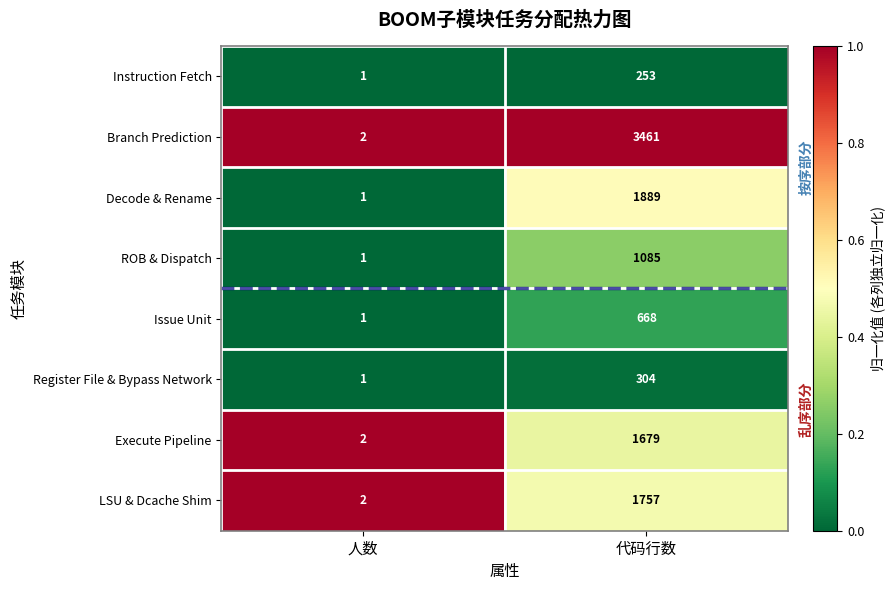

How many data points does each series have?

2